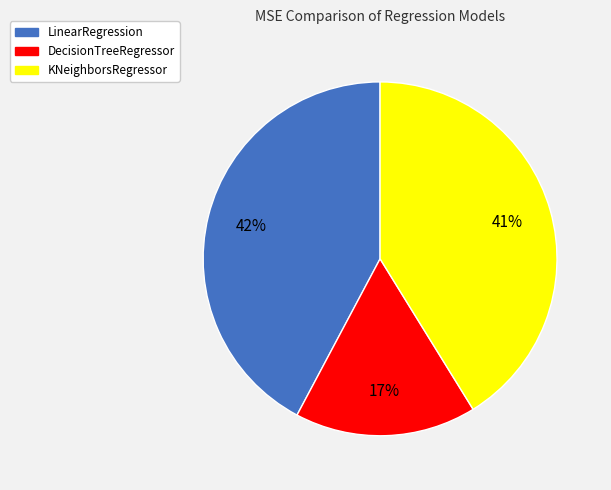

Which category has the smallest portion of the pie?

DecisionTreeRegressor